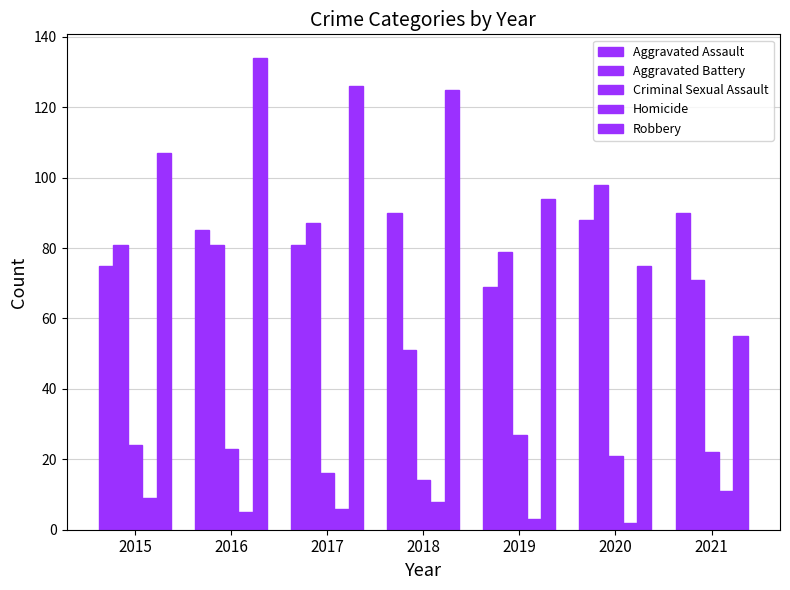

Count the number of categories in the chart.

7